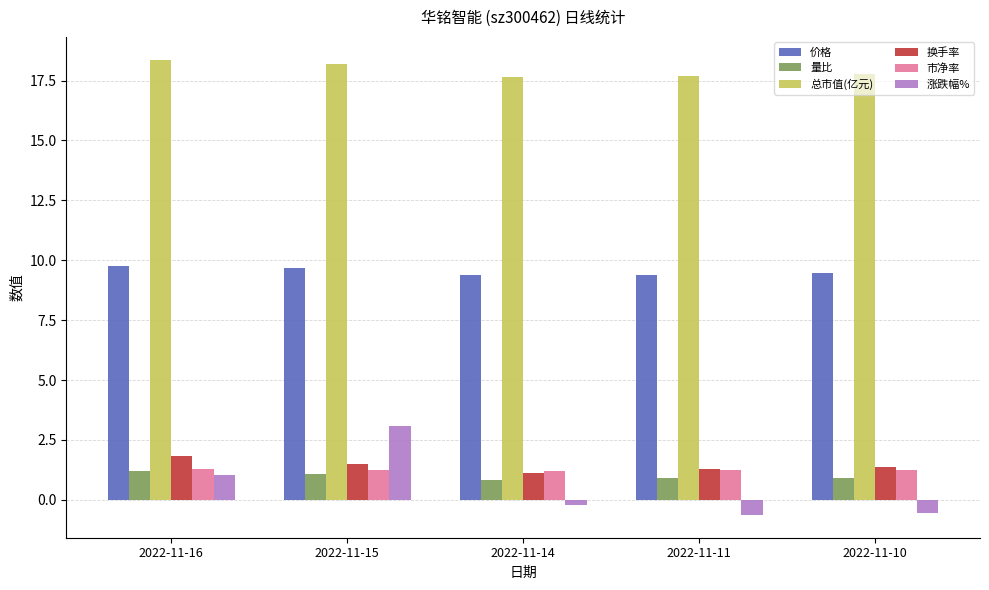

Which series changed the most between 2022-11-15 and 2022-11-14?

涨跌幅%